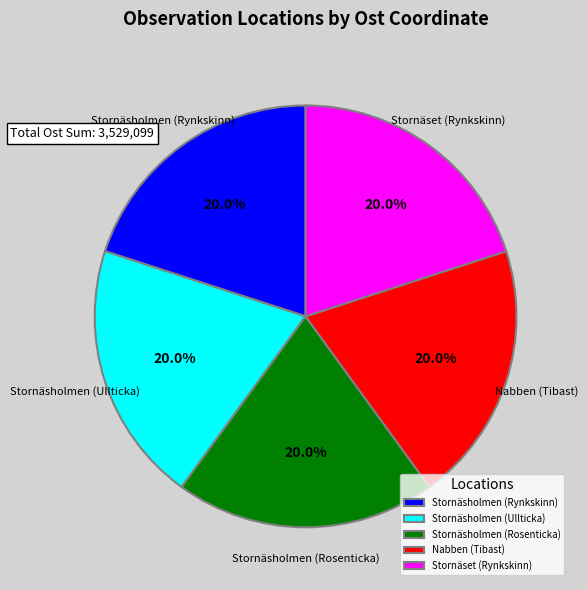

What is the ratio of the value at Stornäsholmen (Rynkskinn) to the value at Stornäset (Rynkskinn)?

1.0